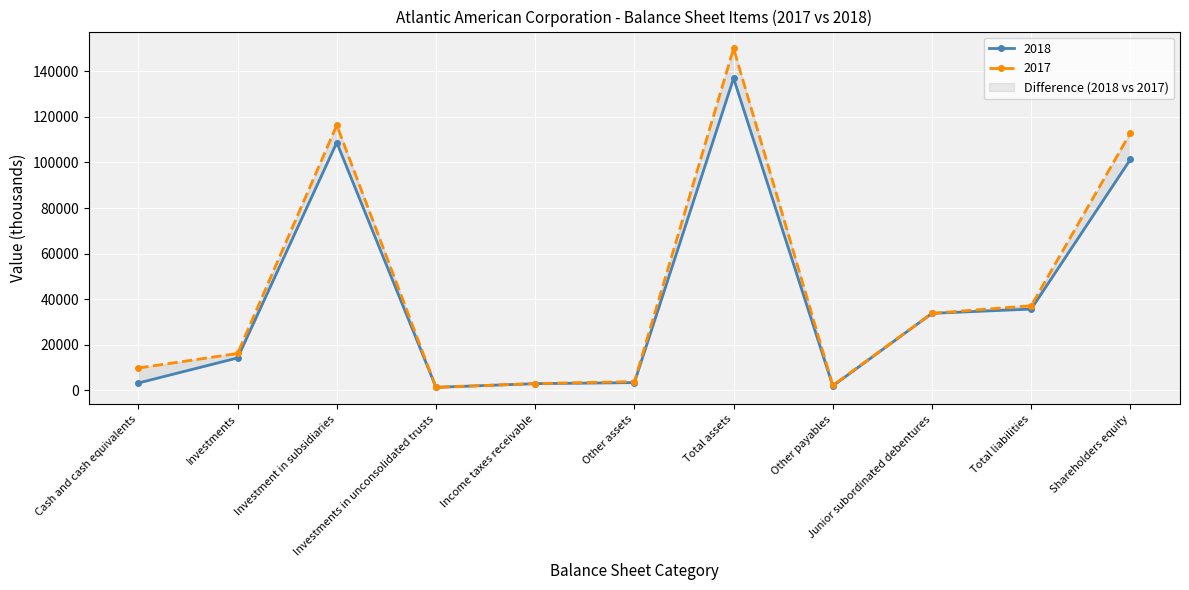

True or false: 2017 and 2018 cross at least once.

False